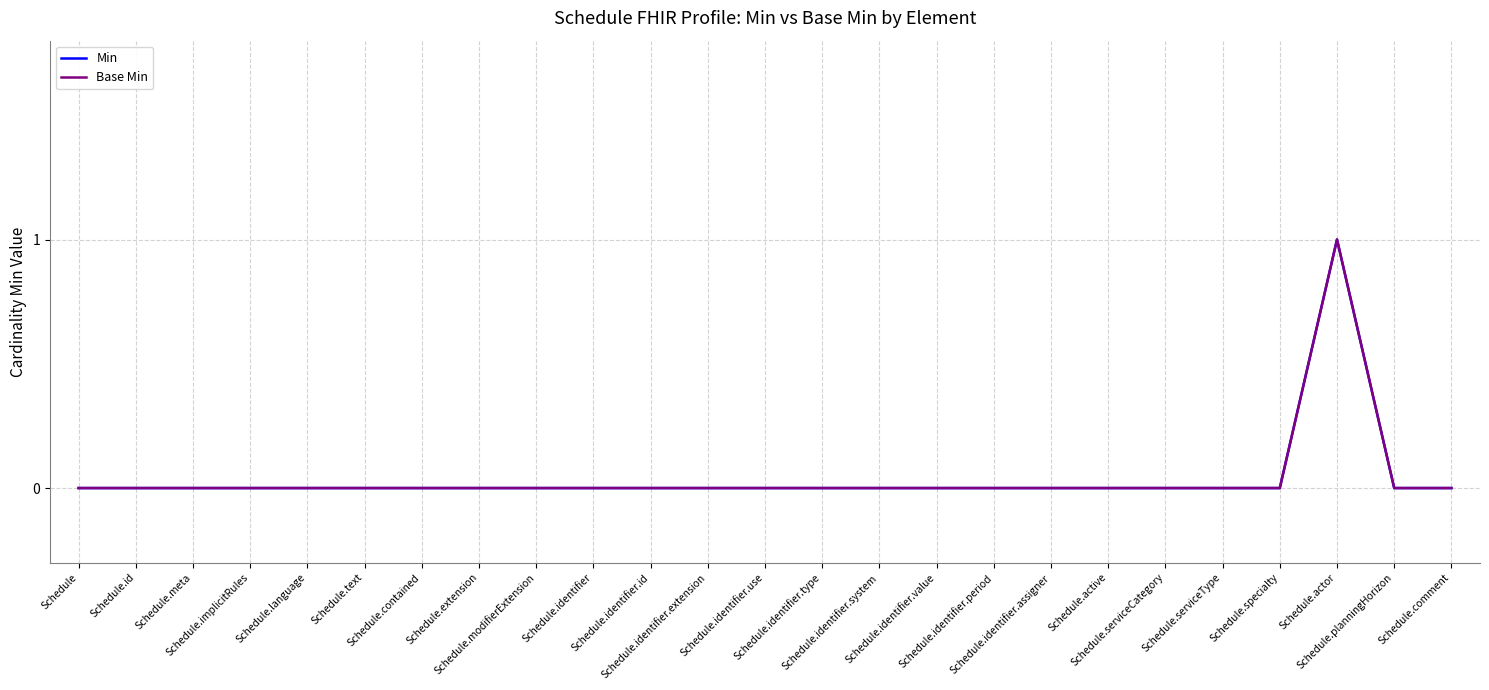

What is the label of the 22nd point from the right?

Schedule.implicitRules